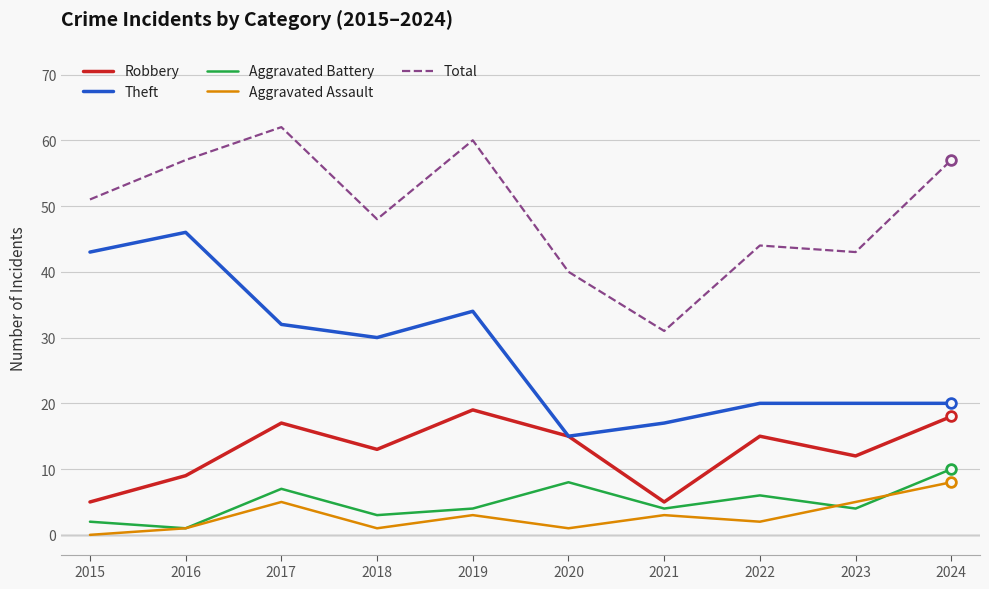

The Robbery series shows 13 at 2018. True or false?

True